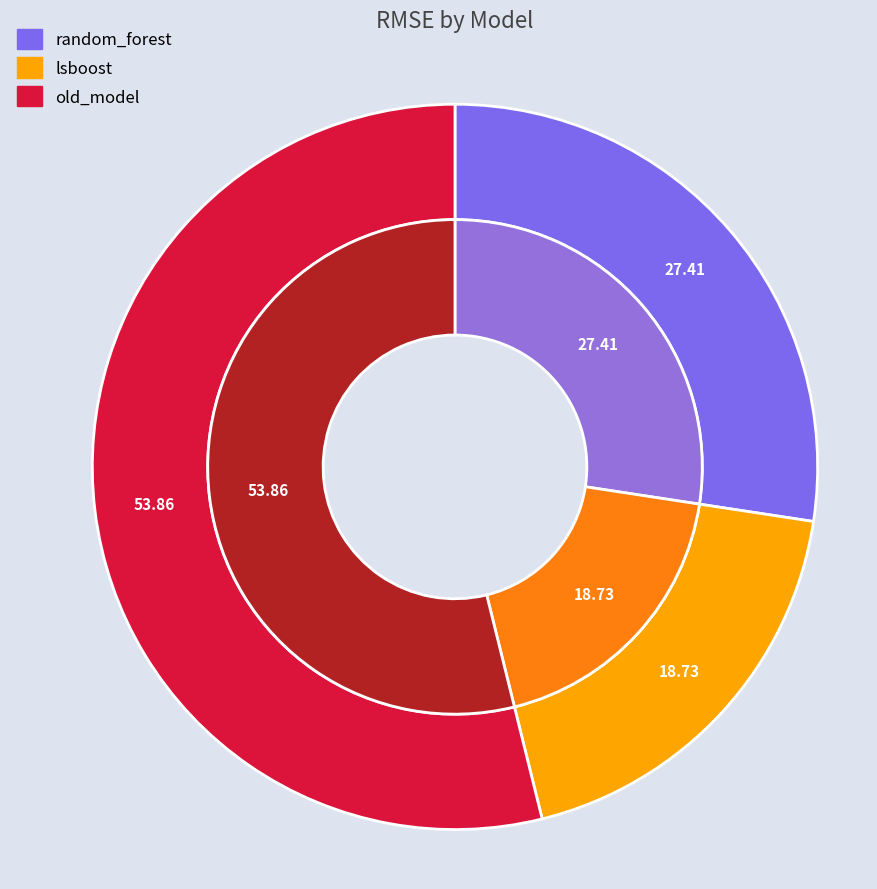

Is there a majority slice in this chart?

Yes